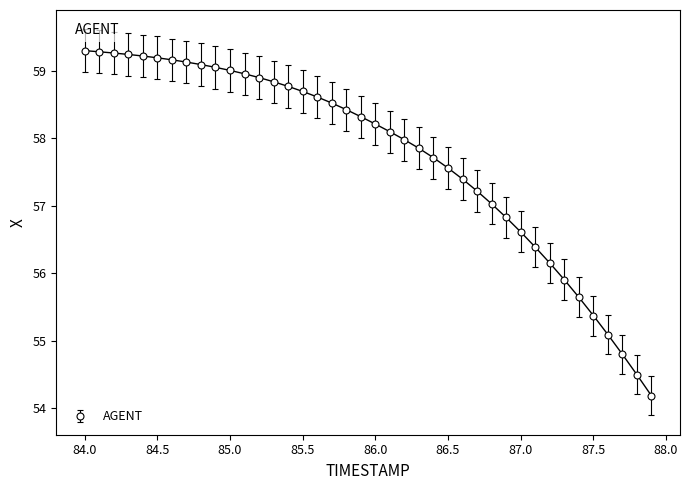

What is the value of the 40th point from the left?

54.2